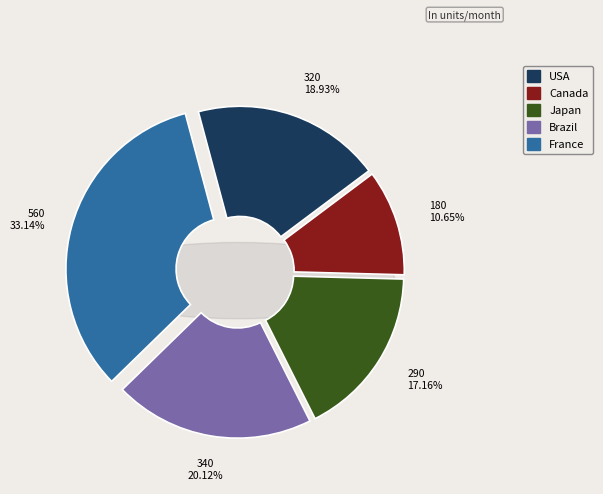

Do France and USA together represent more than half of the pie?

Yes